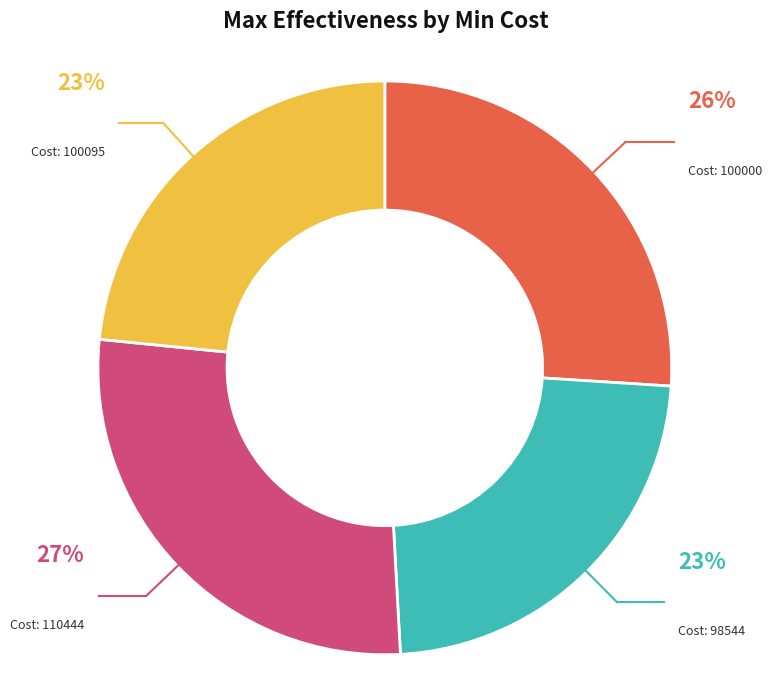

Does any single category account for the majority?

No